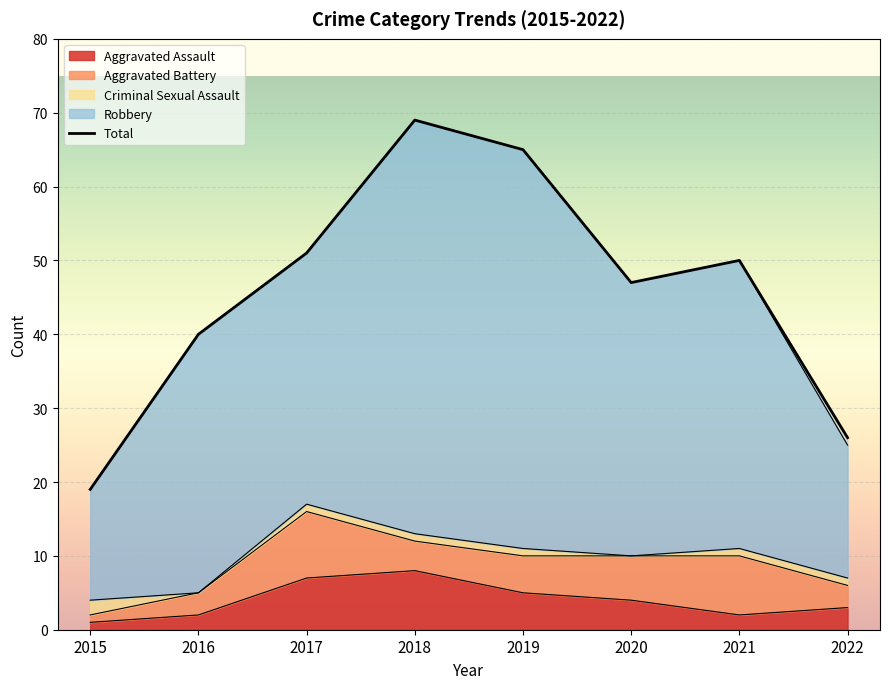

Between 2015 and 2016, which is larger?

2016